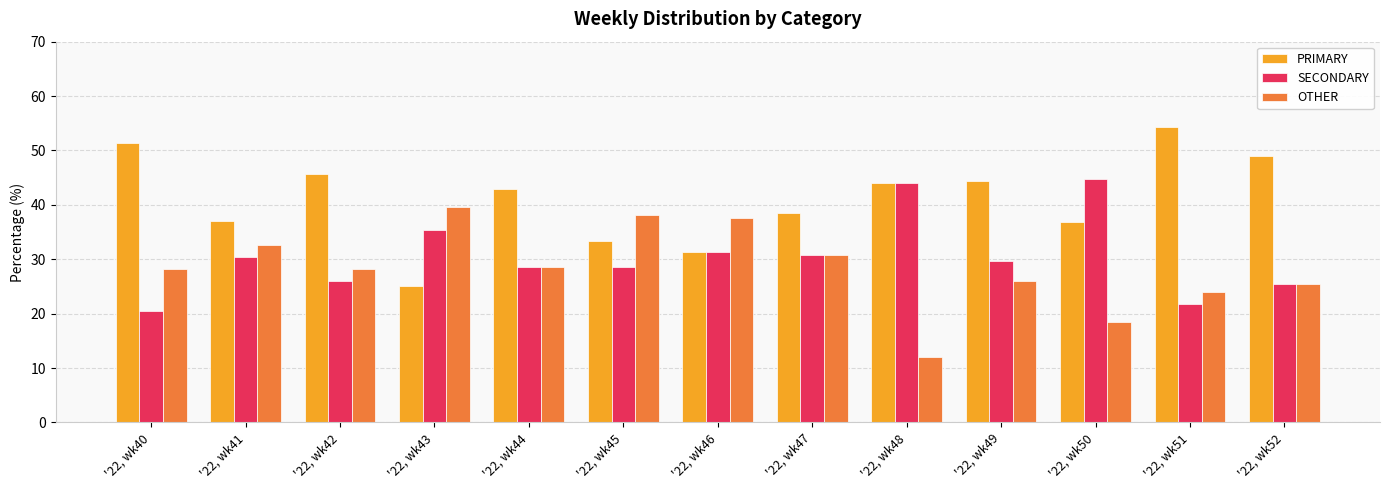

Rank the series by their maximum value, from lowest to highest.

OTHER, SECONDARY, PRIMARY